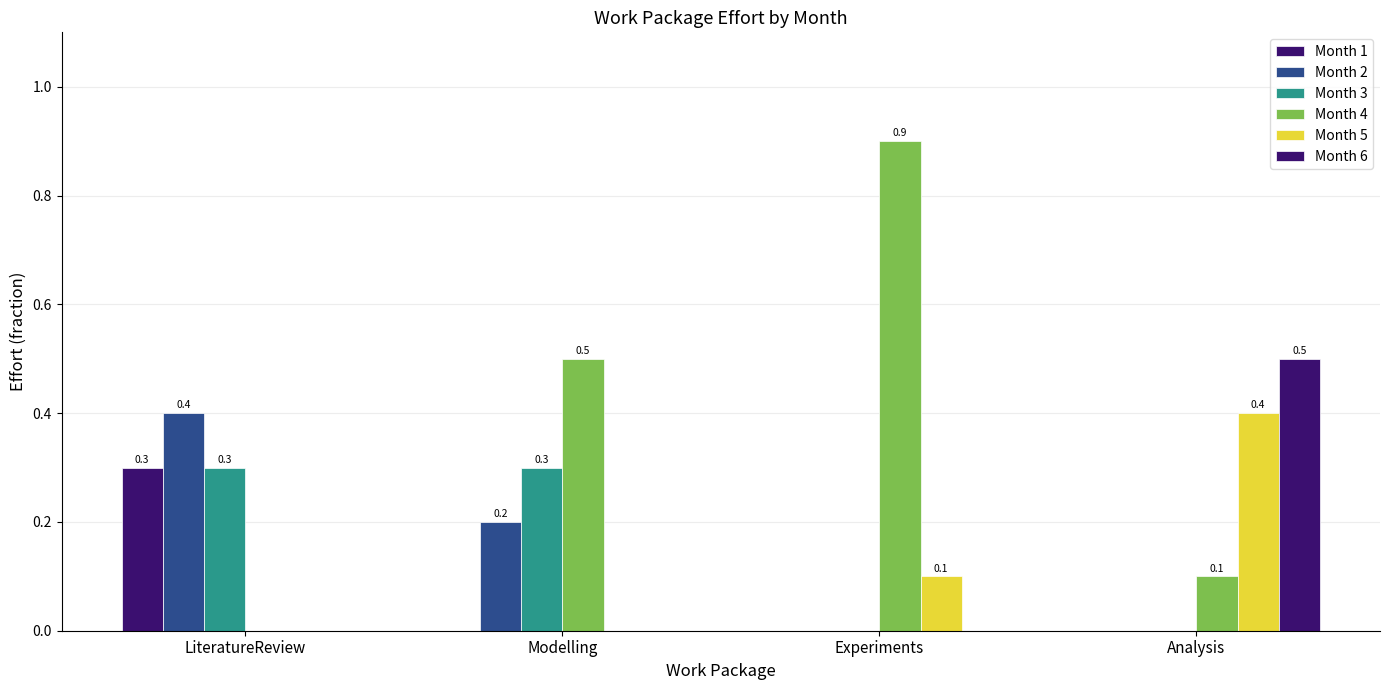

How many groups of bars are there?

4